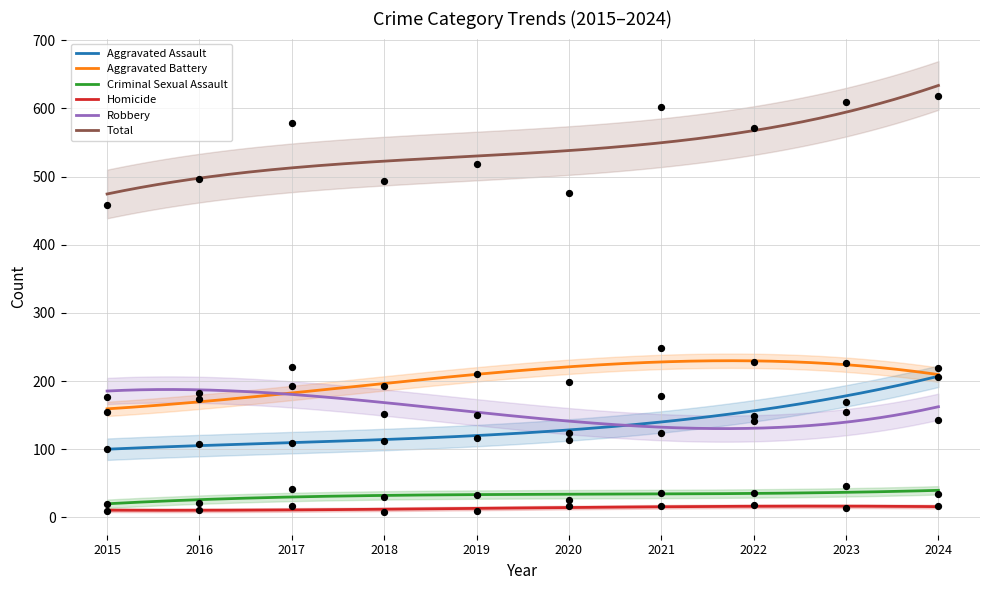

Is the value of Criminal Sexual Assault at 2021 greater than the value of Aggravated Assault at 2019?

No